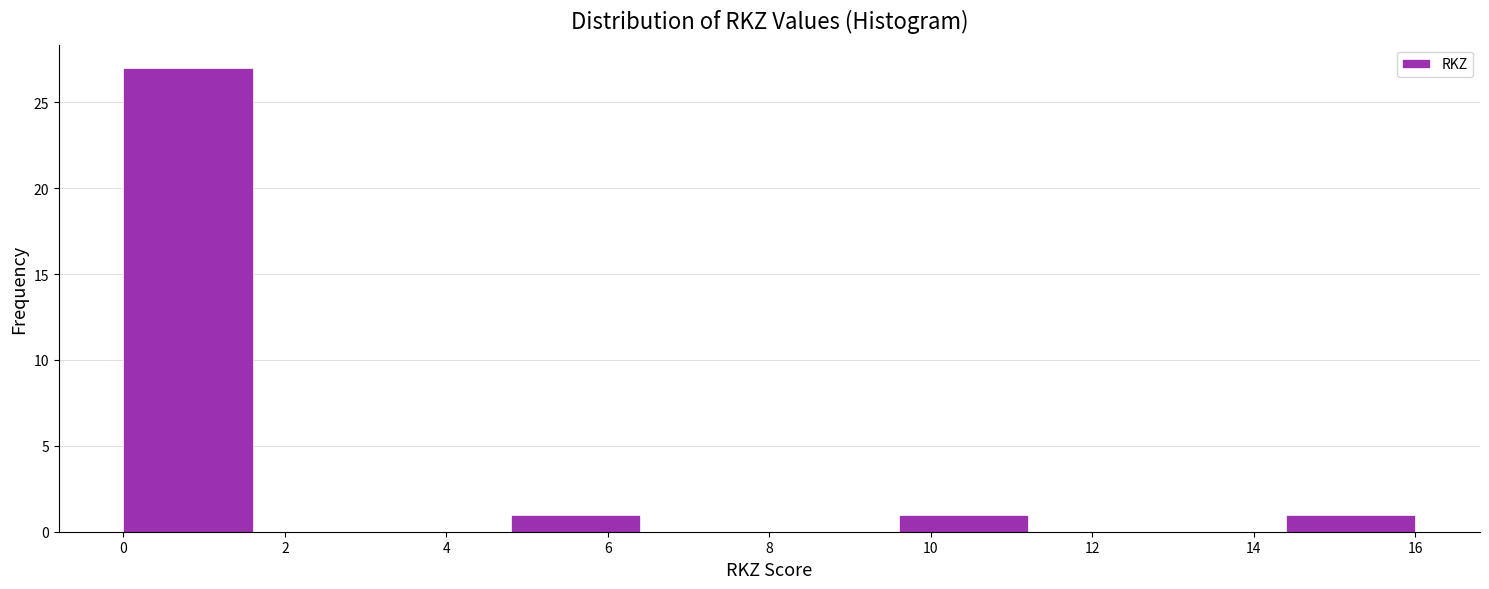

Reading left to right, transcribe this chart: for each bar, give the range it covers on the x-axis and its height. The values are not printed on the chart, so give them approximately, as read against the axis.

0.0 to 1.6: 27
1.6 to 3.2: 0
3.2 to 4.8: 0
4.8 to 6.4: 1
6.4 to 8.0: 0
8.0 to 9.6: 0
9.6 to 11.2: 1
11.2 to 12.8: 0
12.8 to 14.4: 0
14.4 to 16.0: 1